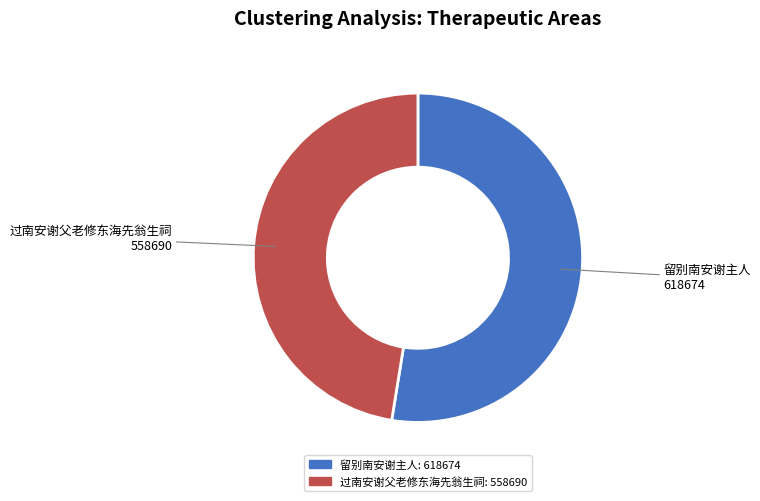

Which slice is the smallest?

过南安谢父老修东海先翁生祠